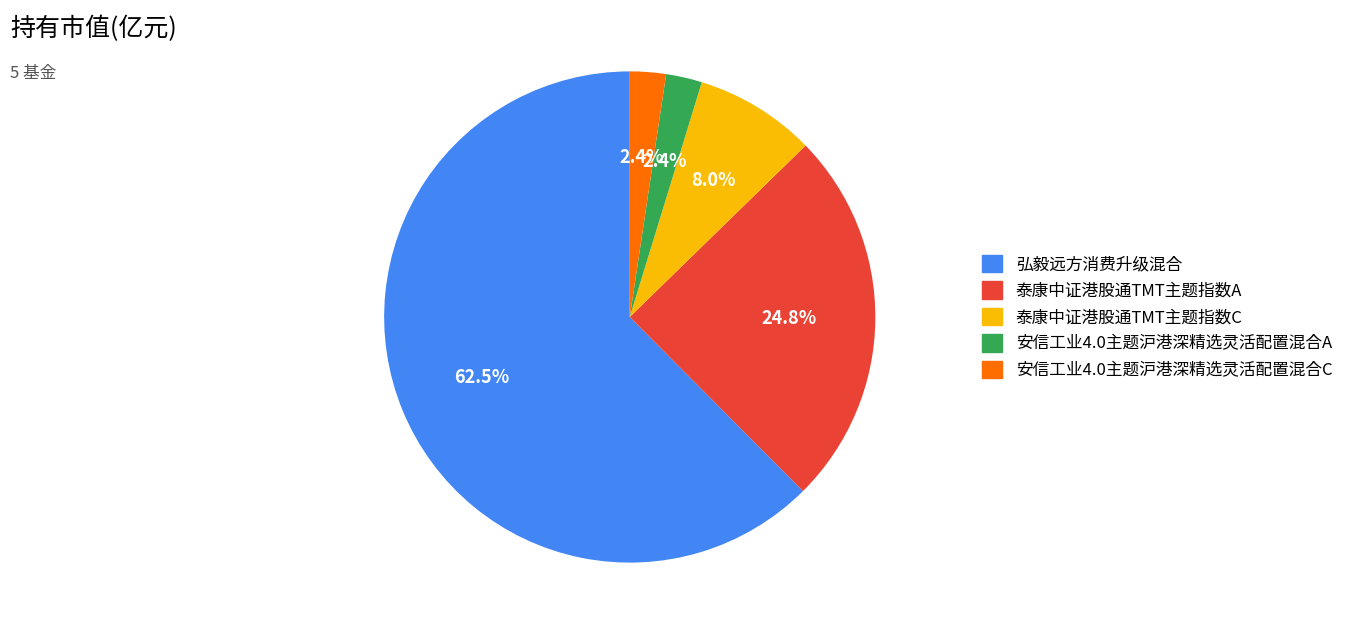

To the nearest percent, what is the average slice percentage?

20%